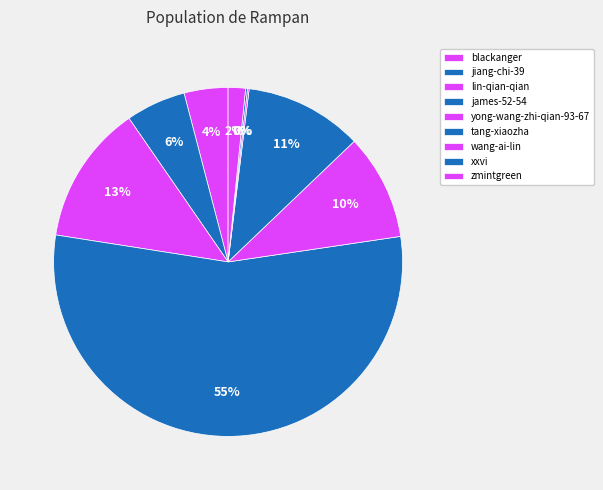

Which slice is the smallest?

wang-ai-lin